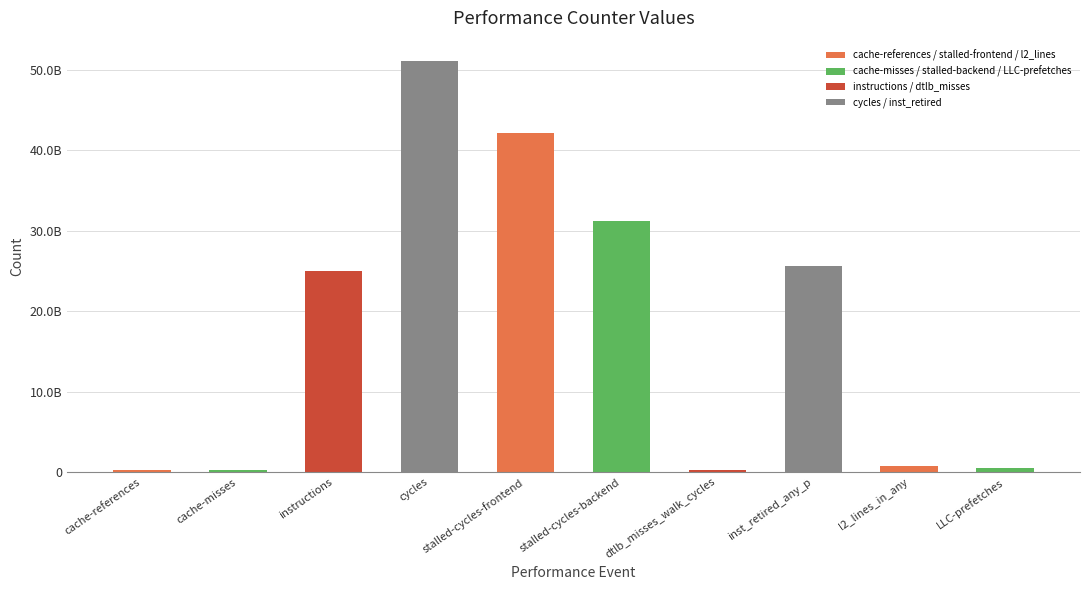

Which label corresponds to the largest value in the chart?

cycles